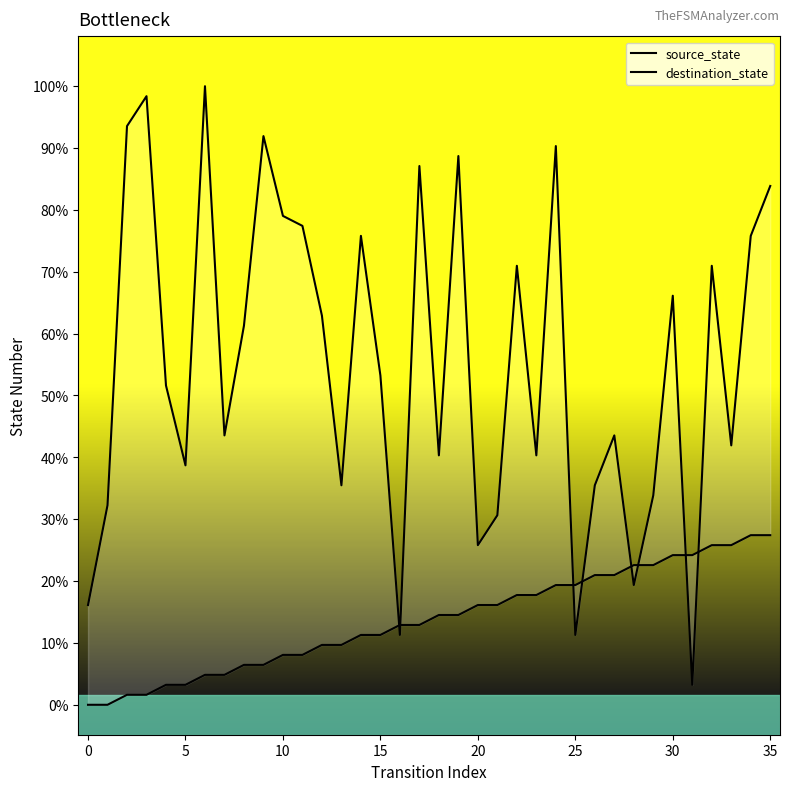

Which series has the largest total across all categories?

destination_state